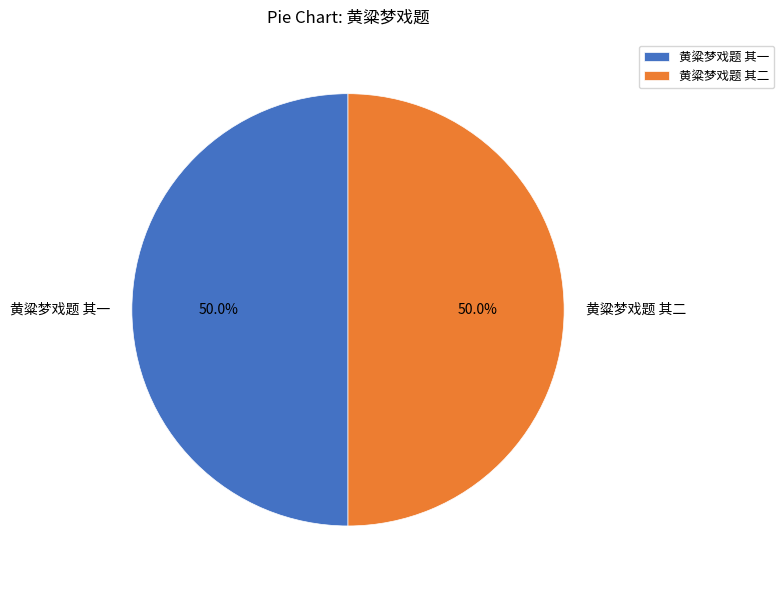

What is the ratio of the value at 黄粱梦戏题 其二 to the value at 黄粱梦戏题 其一?

1.0